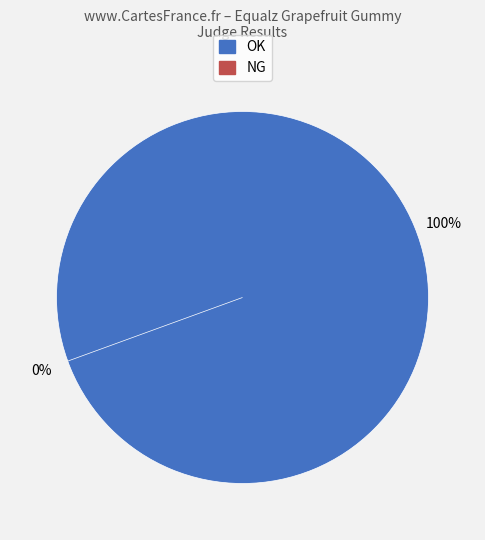

To the nearest percent, what percentage of the pie is OK?

100%